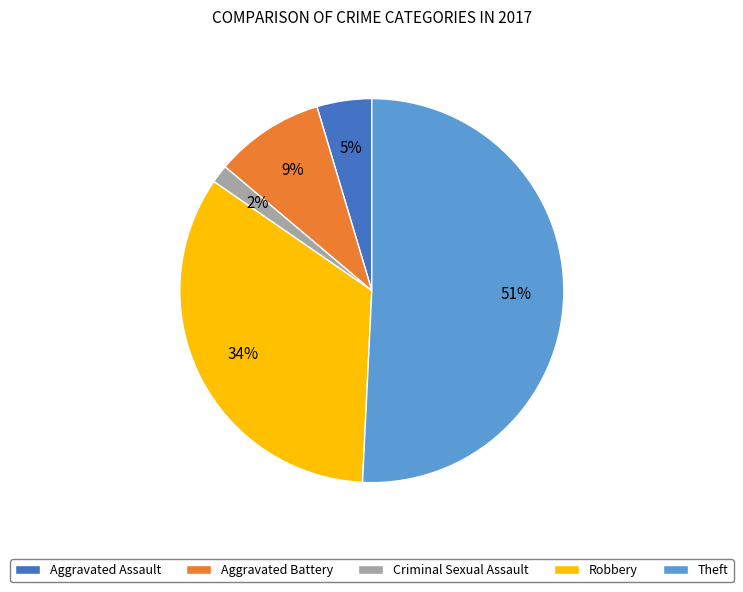

Is it true that Criminal Sexual Assault is 10% of the pie?

False